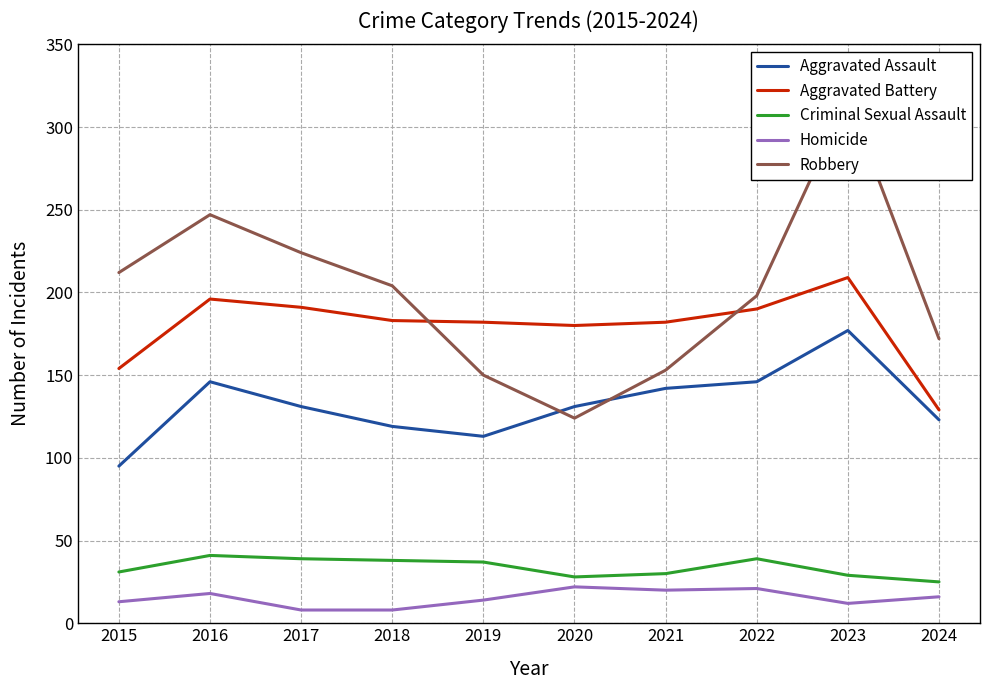

Rank the series by their maximum value, from highest to lowest.

Robbery, Aggravated Battery, Aggravated Assault, Criminal Sexual Assault, Homicide